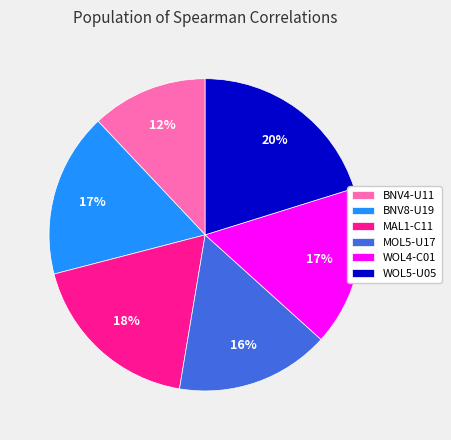

Which category has the smallest portion of the pie?

BNV4-U11